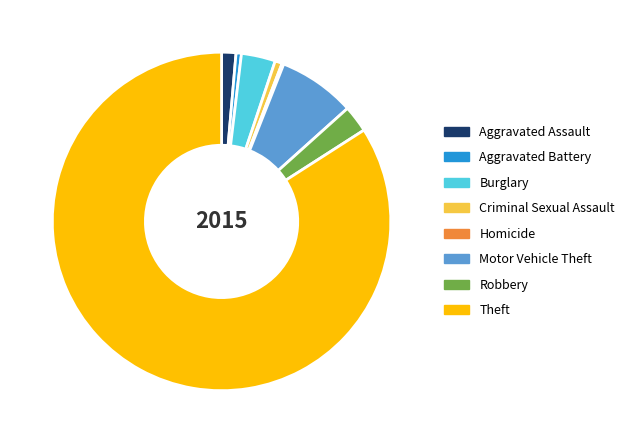

What is the ratio of the value at Theft to the value at Aggravated Battery?

163.7